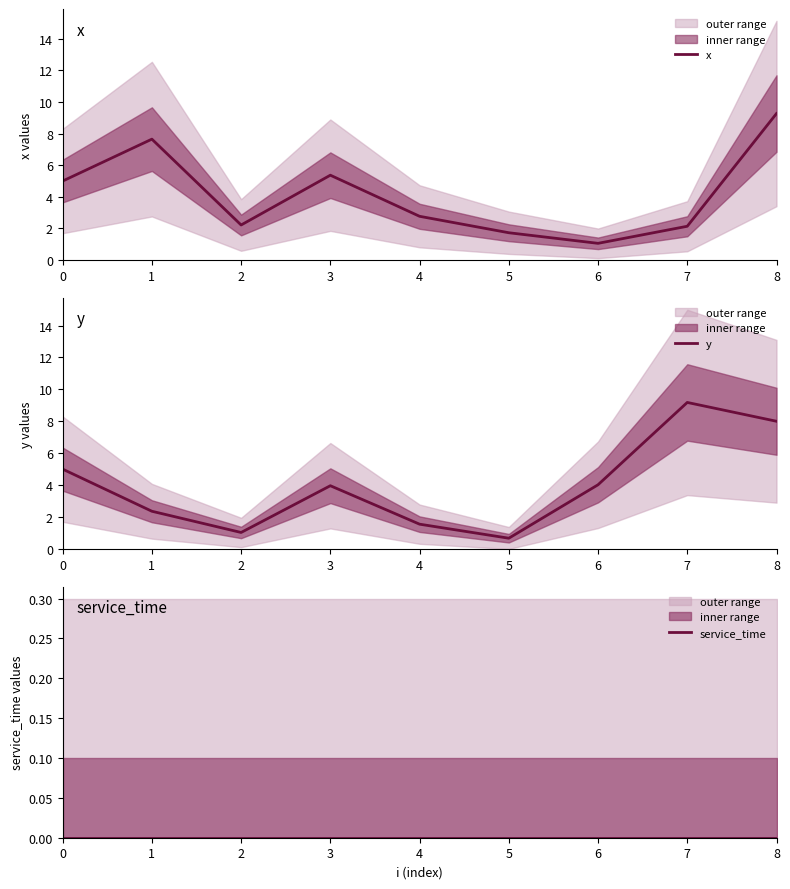

True or false: y and x cross at least once.

True